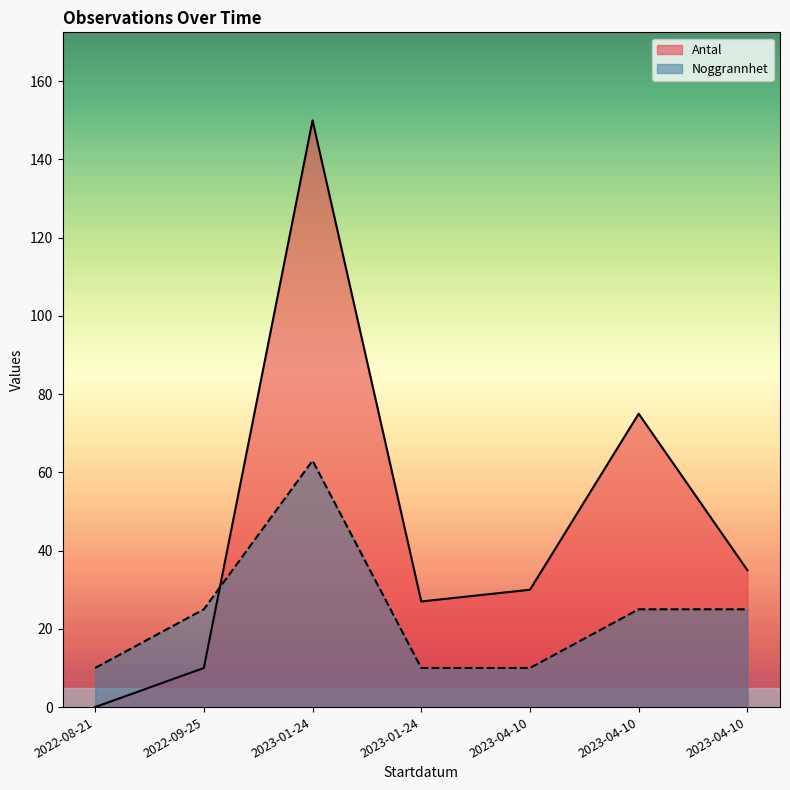

At which label is Noggrannhet closest to 36?

2022-09-25